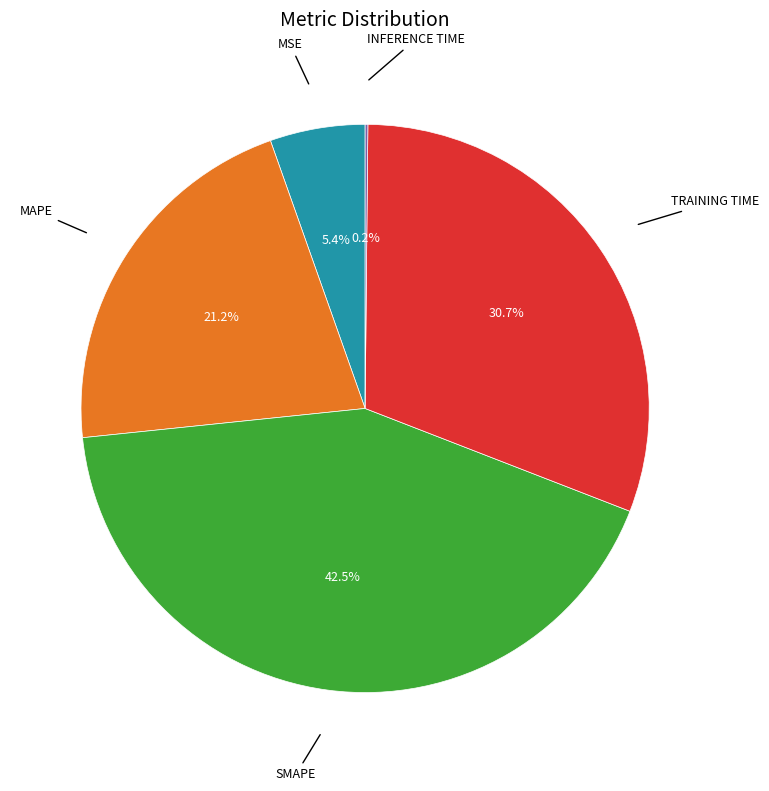

Does any single category account for the majority?

No